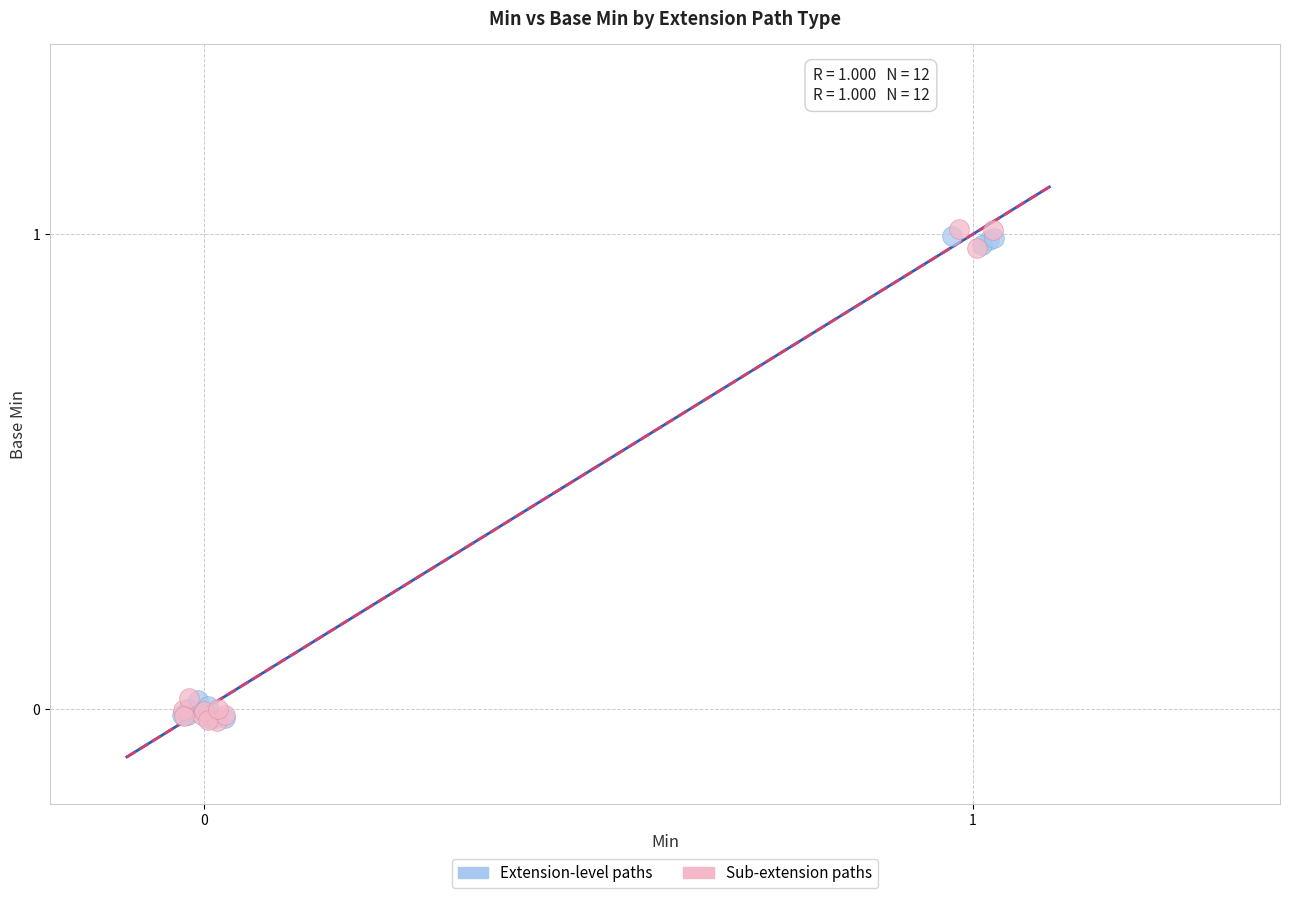

What are all the series names shown in the legend?

Extension-level paths, Sub-extension paths